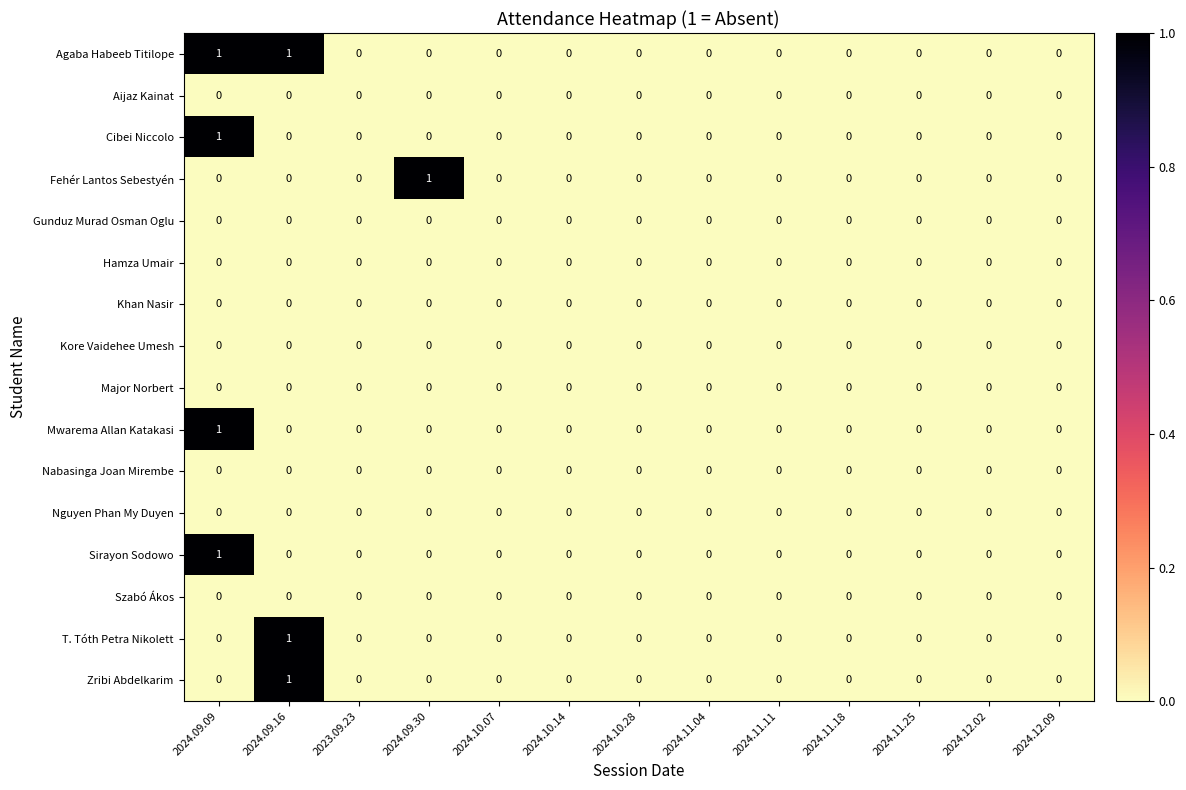

How many values in T. Tóth Petra Nikolett are above zero?

1